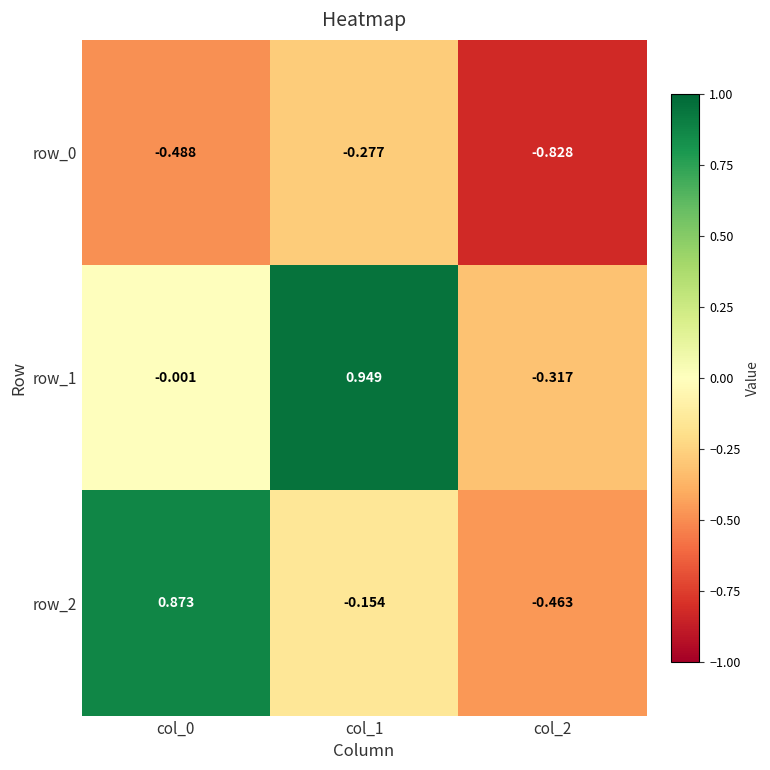

Is the value of row_2 at col_2 greater than the value of row_0 at col_0?

Yes